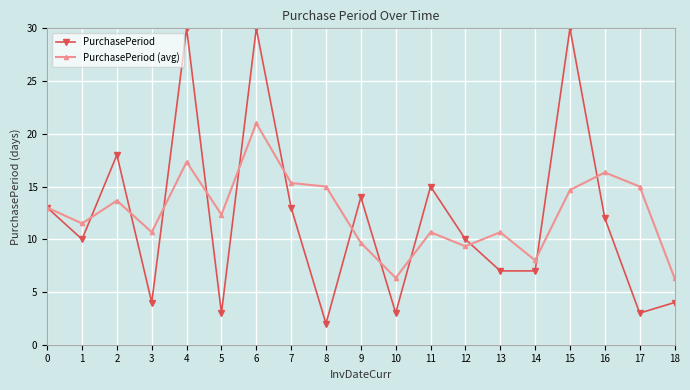

List the series in order of their peak value, highest first.

PurchasePeriod, PurchasePeriod (avg)